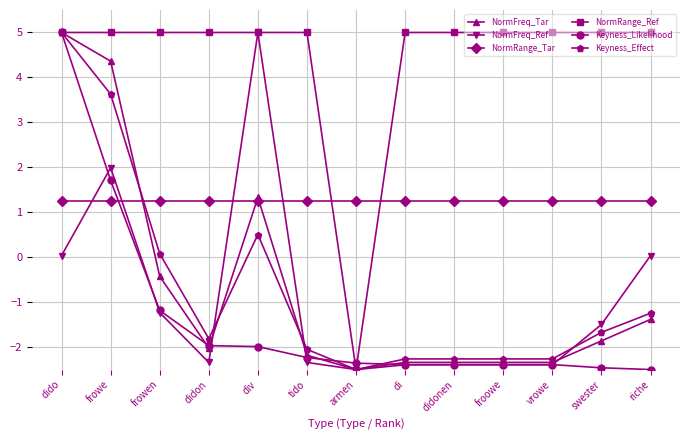

Read the Keyness_Likelihood value at froowe.

-2.4